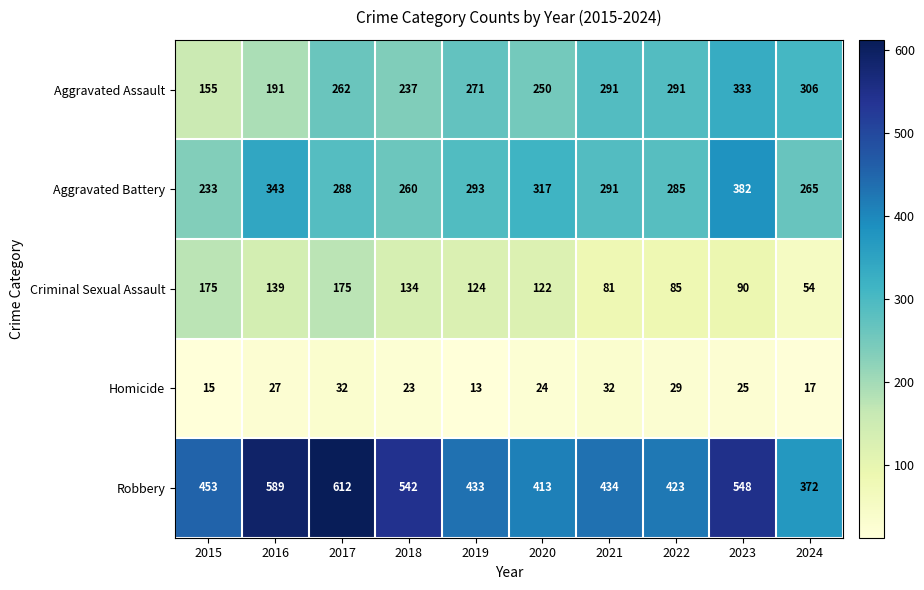

What is the maximum value shown in the chart?

612